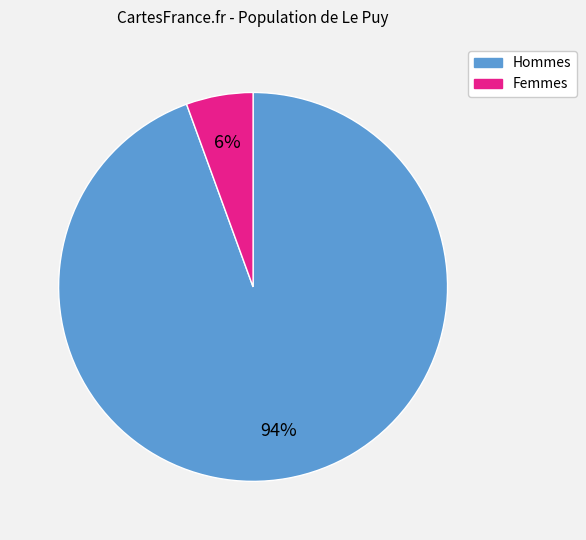

To the nearest percent, what is the average slice percentage?

50%